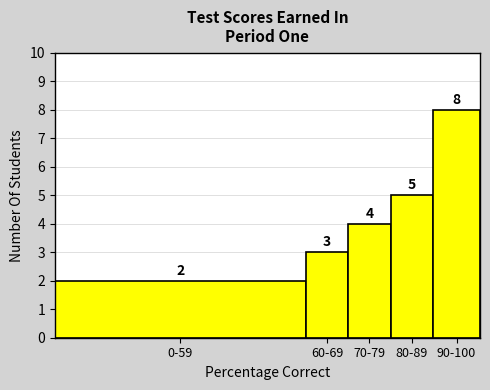

Reading right to left, extract all data points from this chart.

90-100=8	80-89=5	70-79=4	60-69=3	0-59=2